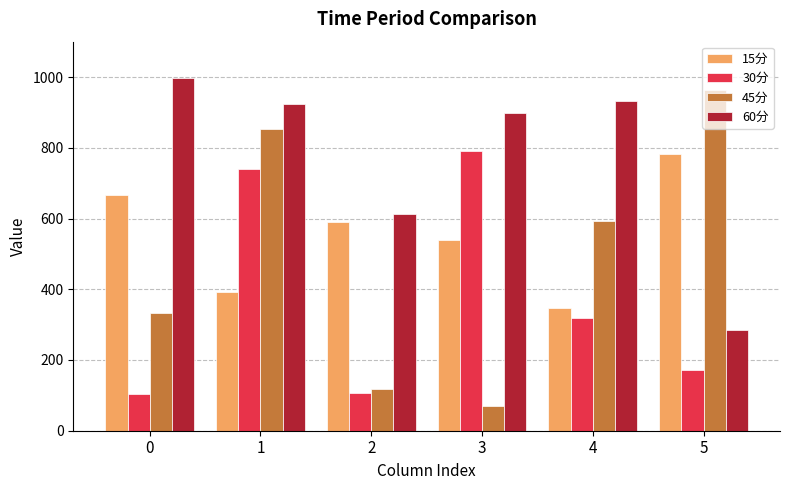

What is the minimum value for 45分?

68.9